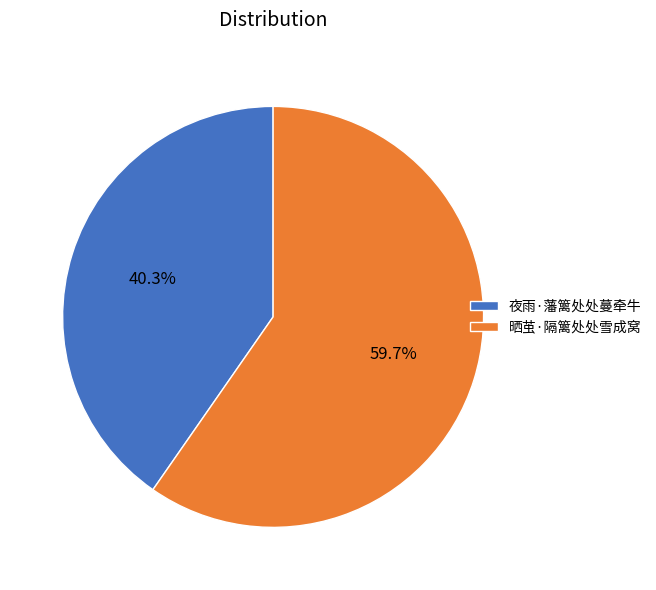

To the nearest percent, what portion does 夜雨·藩篱处处蔓牵牛 represent?

40%